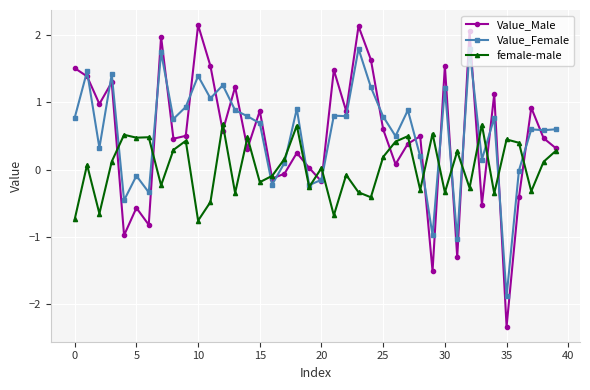

Rank the series by their maximum value, from lowest to highest.

female-male, Value_Female, Value_Male